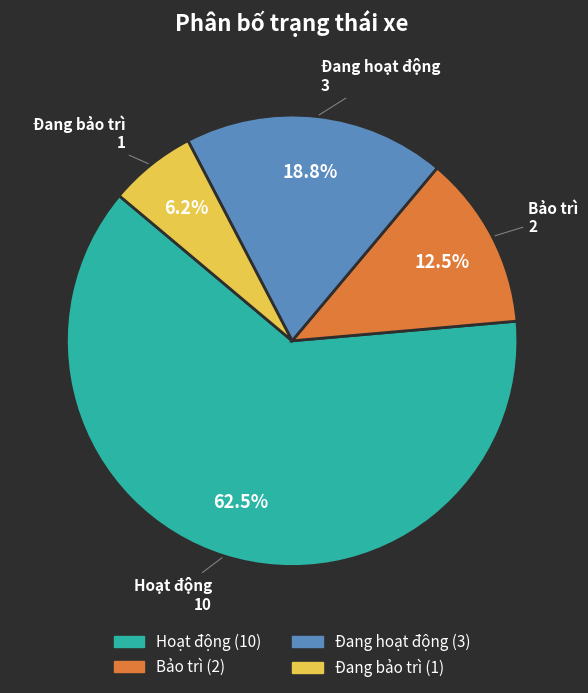

To the nearest percent, what is the average slice percentage?

25%